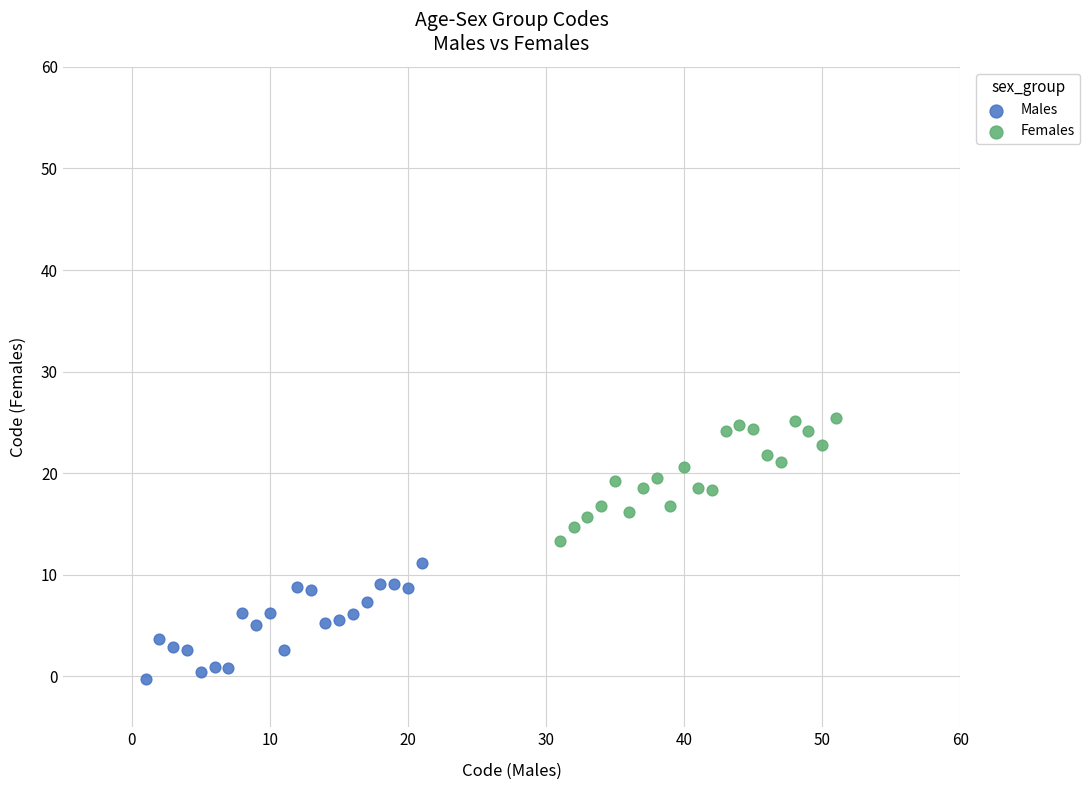

Which series contains the highest Y value?

Females